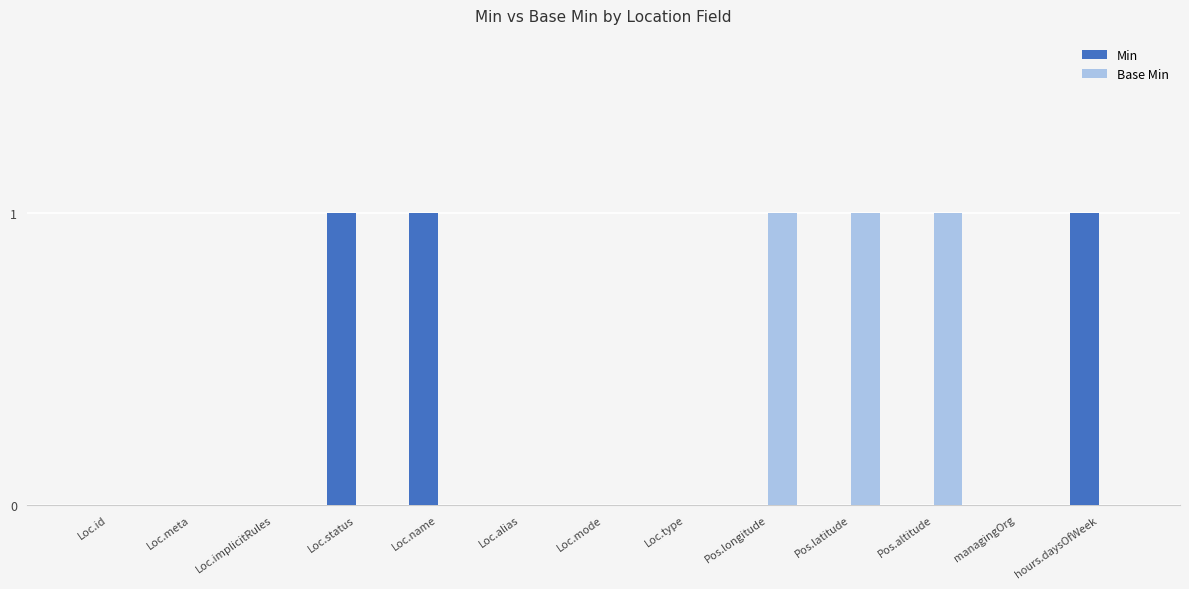

True or false: Base Min has a value of 1 at Loc.alias.

False